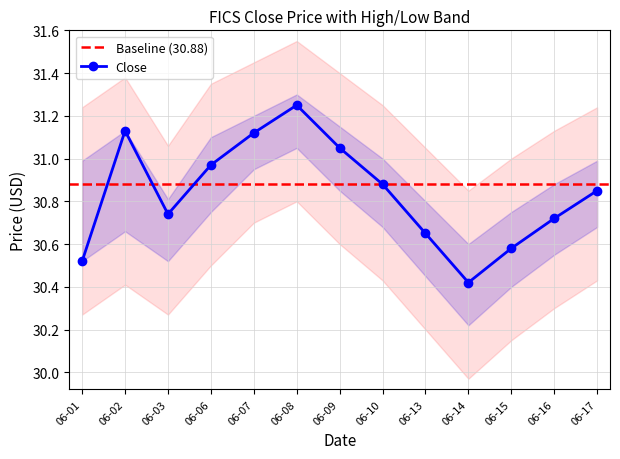

Read the high value at 2022-06-13.

30.8